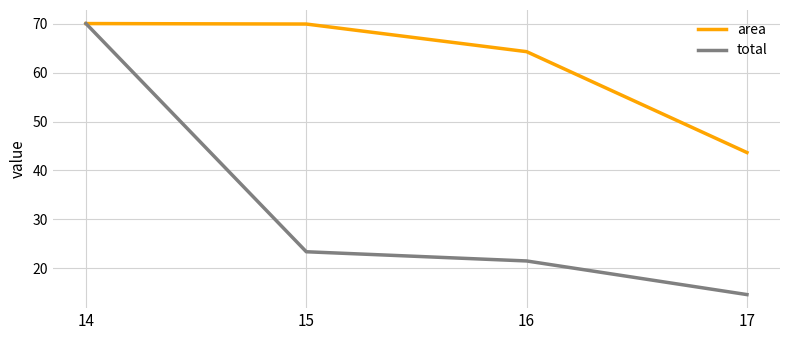

How many values in the area series are below 69?

2